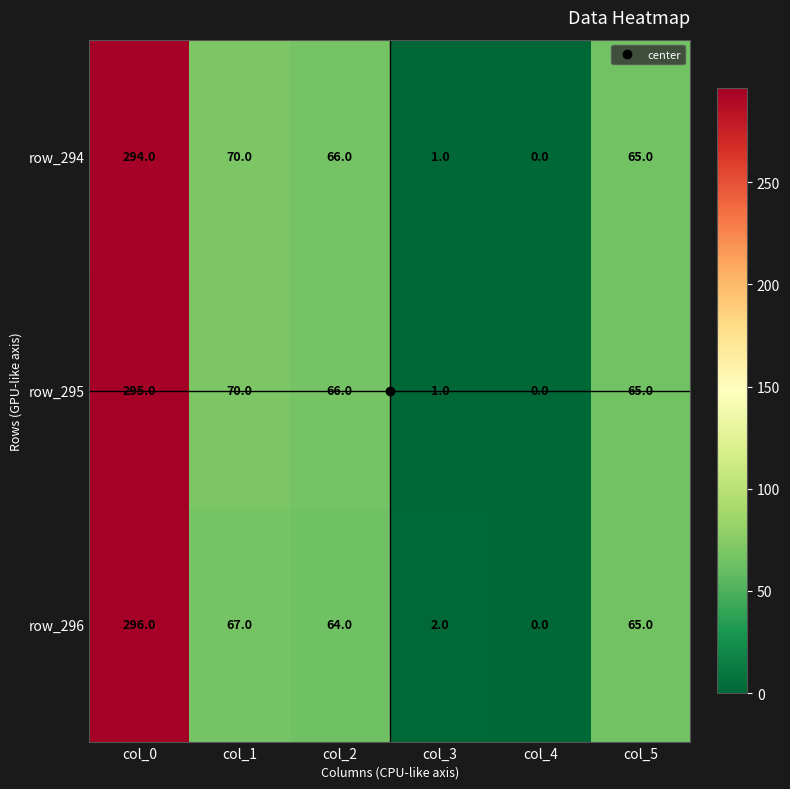

What is the average value of the row_295 series?

83